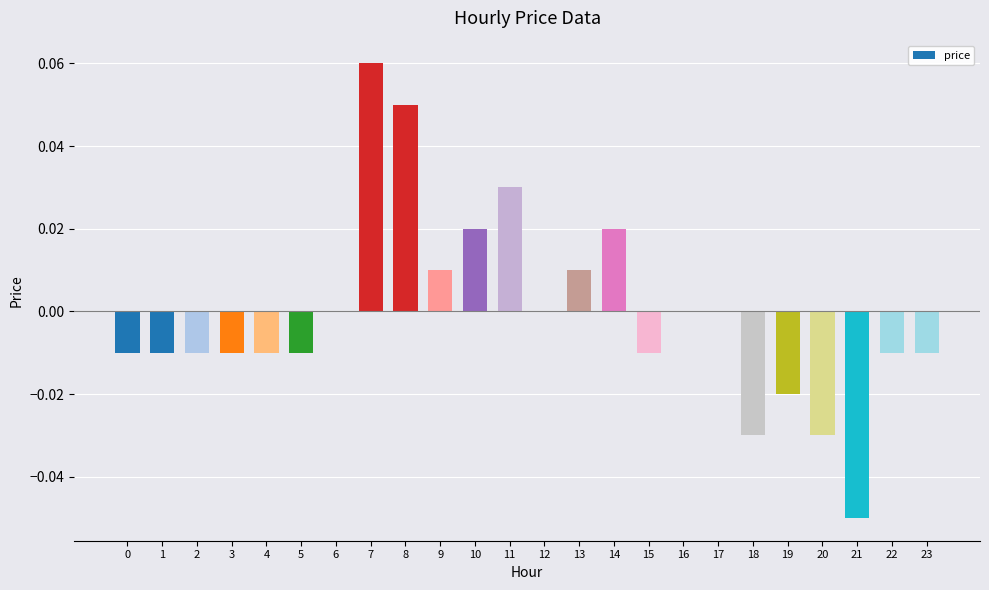

Which has a higher value, 17 or 20?

17